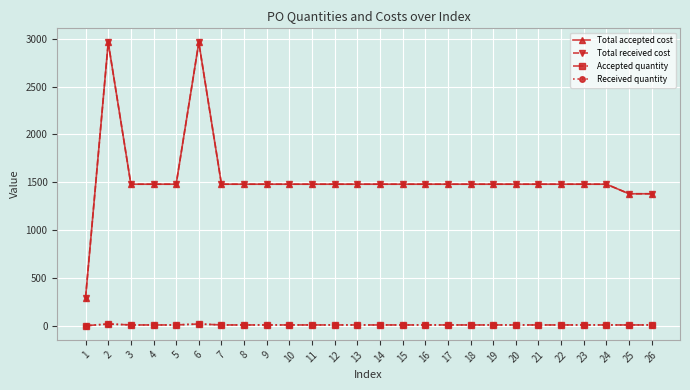

True or false: Total accepted cost and Accepted quantity cross at least once.

False